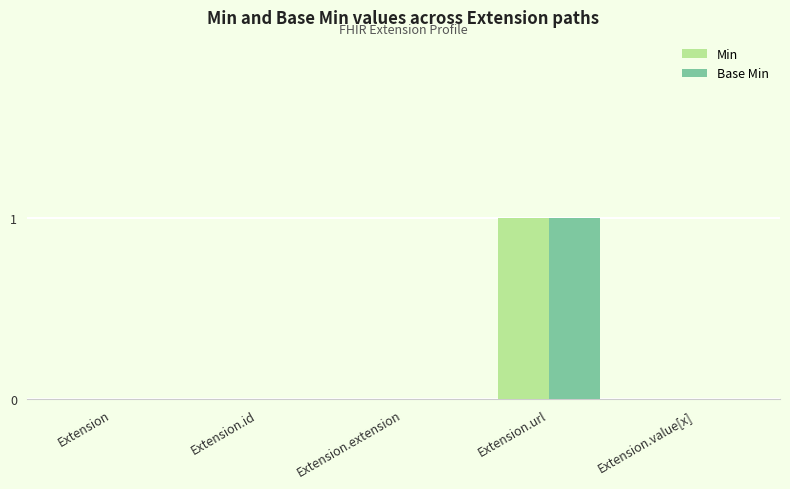

The Base Min series shows 0 at Extension. True or false?

True